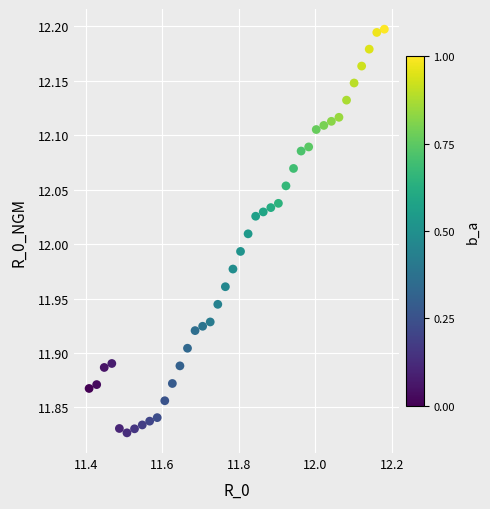

What is the range of X values (max minus min)?

0.8